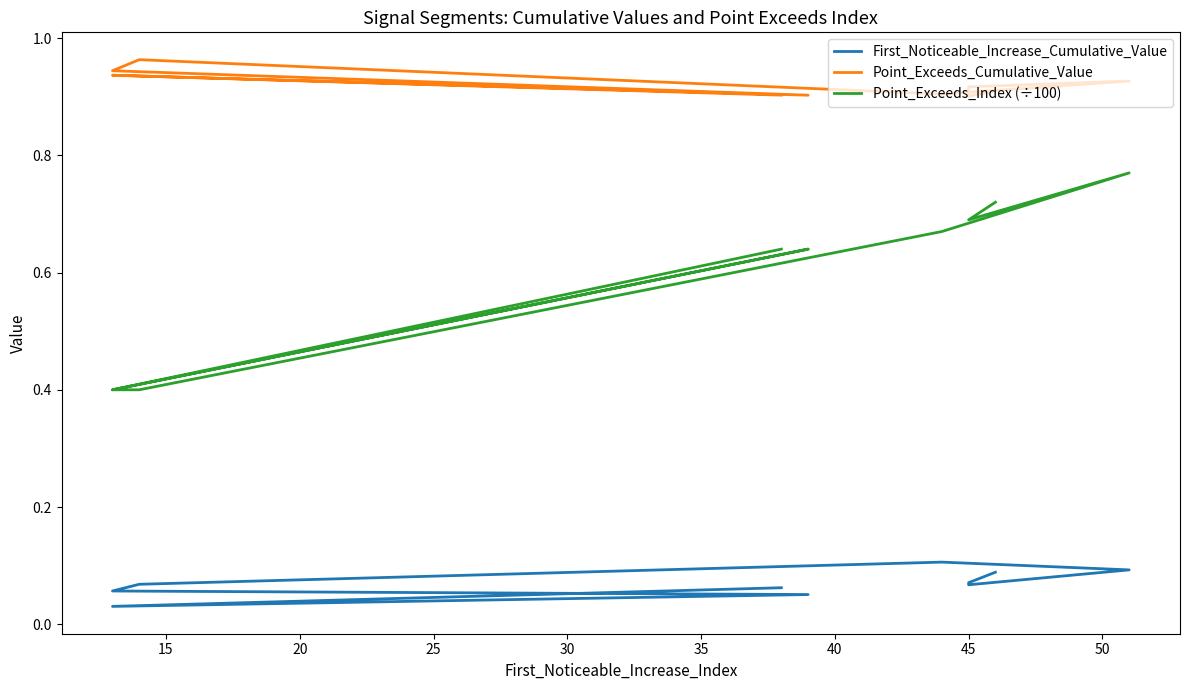

The value of First_Noticeable_Increase_Cumulative_Value at 40 is 0.1. True or false?

False